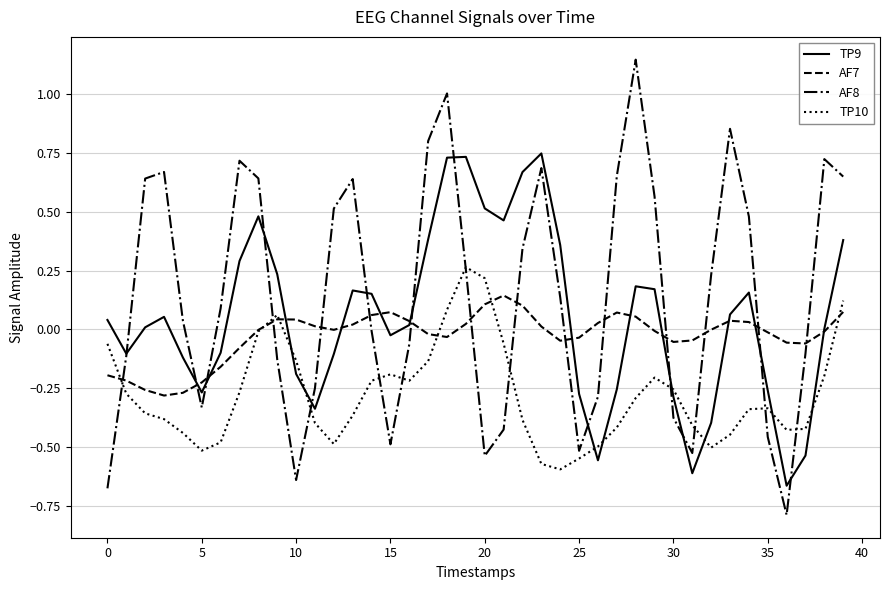

Which series has the largest total across all categories?

AF8